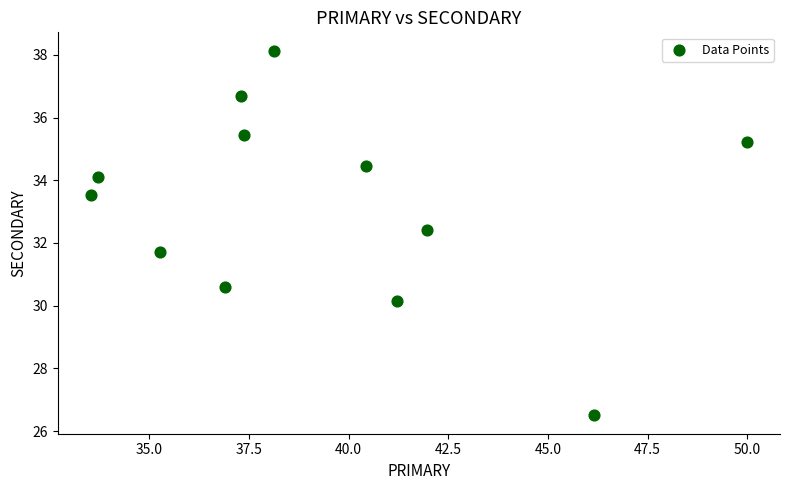

What is the average X value?

39.3